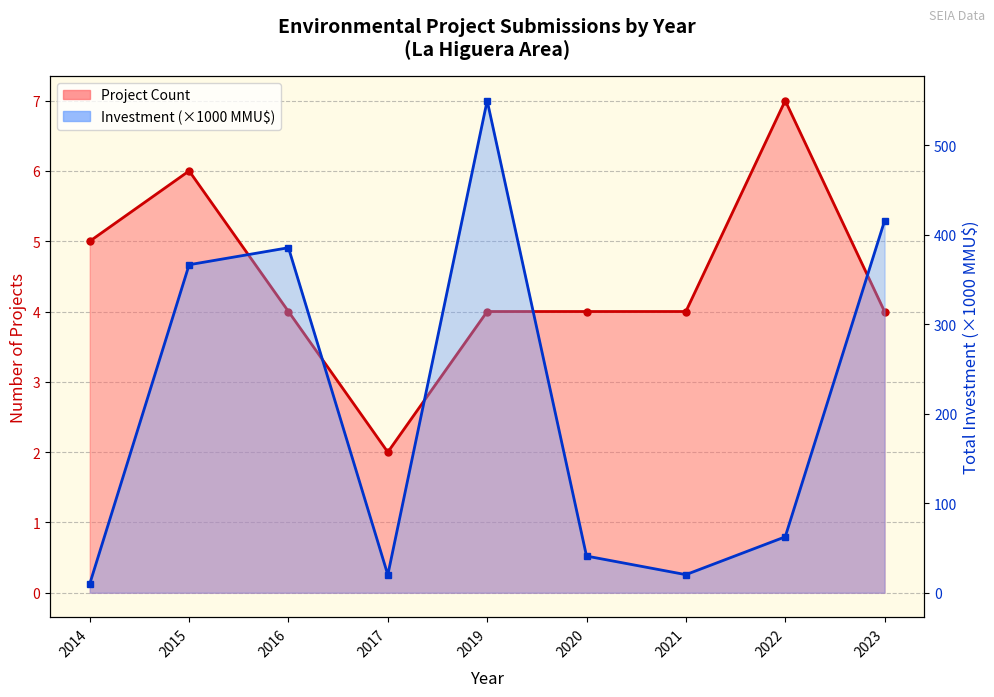

Reading right to left, list all the values displayed in this chart.

Project Count line: 2023=4.0	2022=7.0	2021=4.0	2020=4.0	2019=4.0	2017=2.0	2016=4.0	2015=6.0	2014=5.0
Investment line: 2023=415.8	2022=62.5	2021=20.2	2020=41.0	2019=550.2	2017=20.0	2016=385.7	2015=366.7	2014=10.0